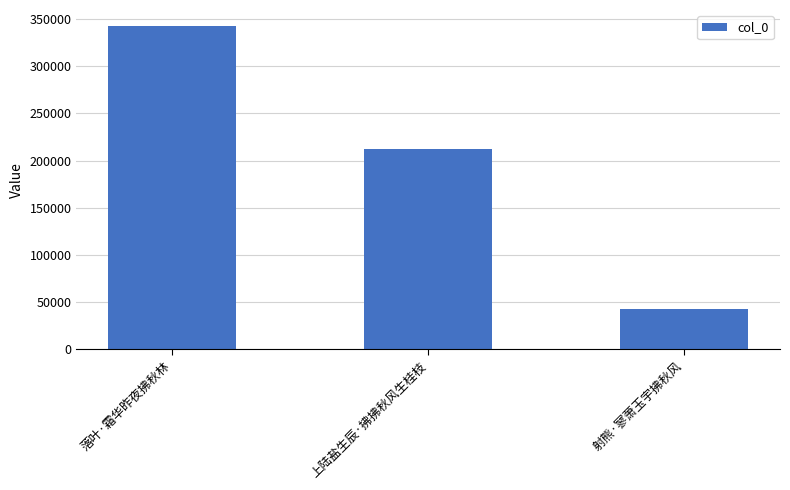

At which category does the chart reach its minimum across all series?

射熊·寥萧玉宇拂秋风